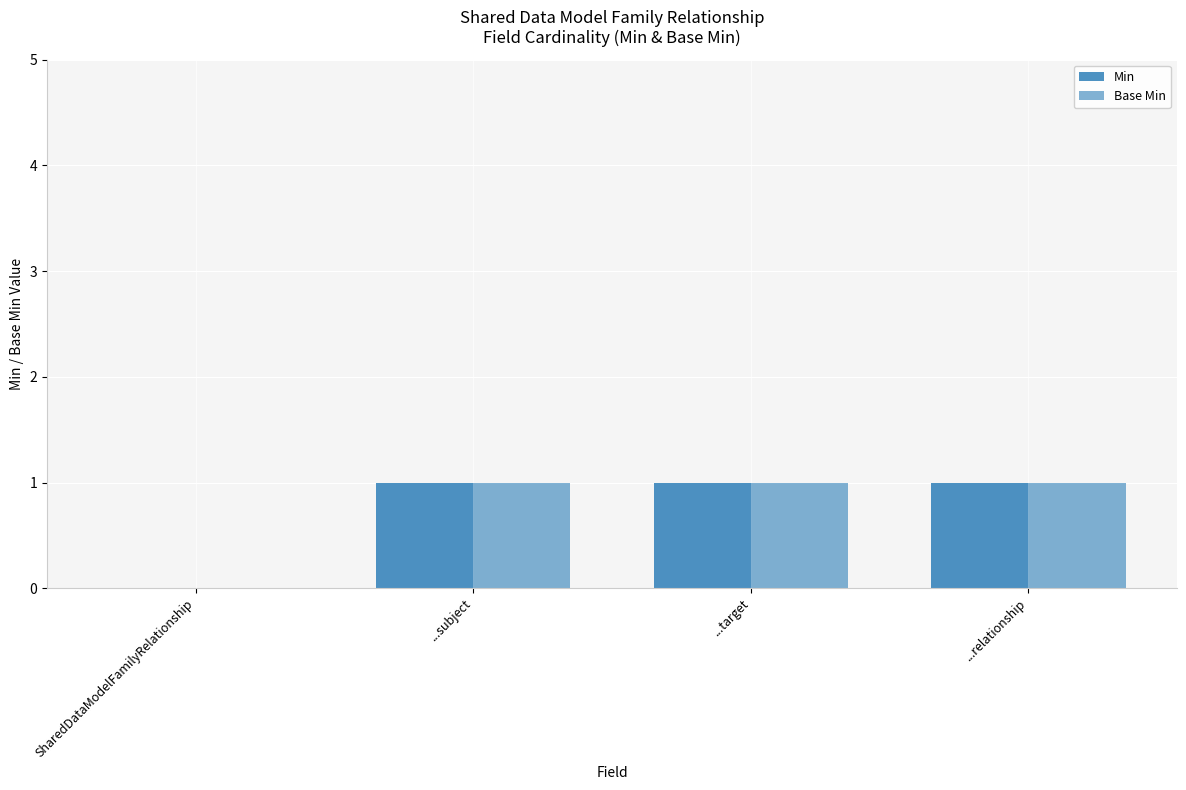

What is the total value across all series at ...relationship?

2